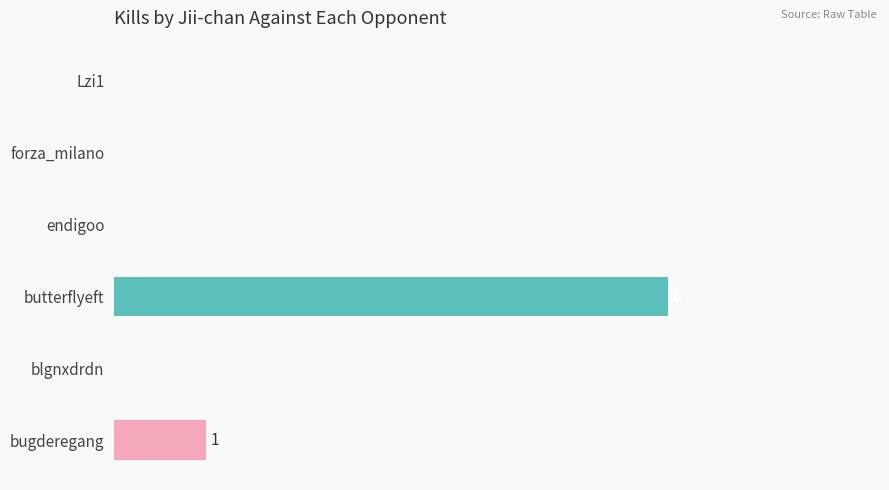

Are the bars horizontal?

Yes